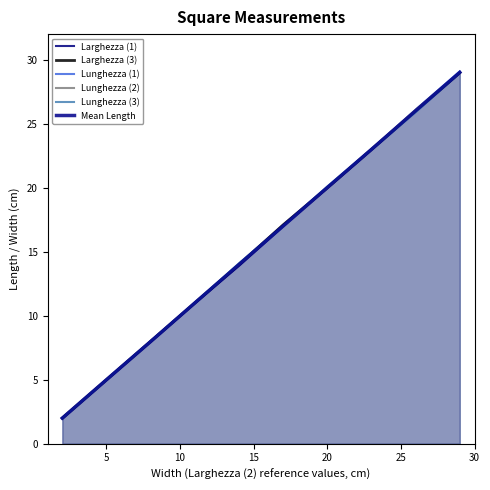

List the series in order of their peak value, highest first.

Lunghezza (1), Mean Length, Larghezza (1), Larghezza (3), Lunghezza (2), Lunghezza (3)